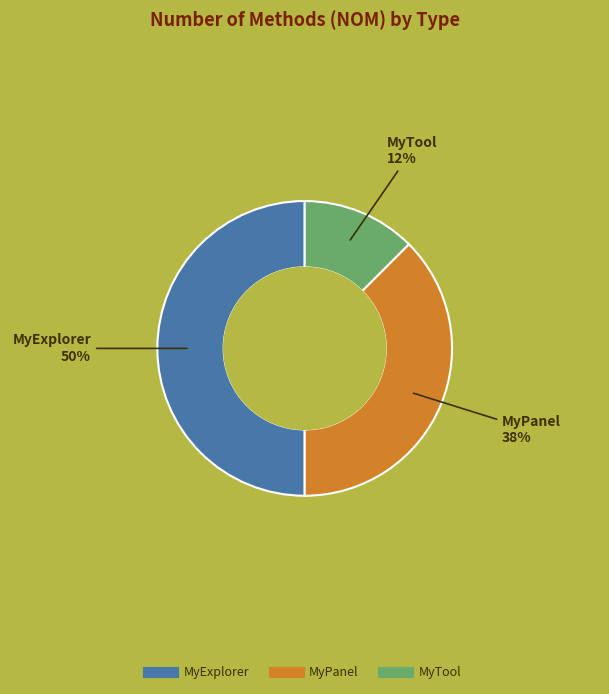

Between MyExplorer and MyTool, which is larger?

MyExplorer